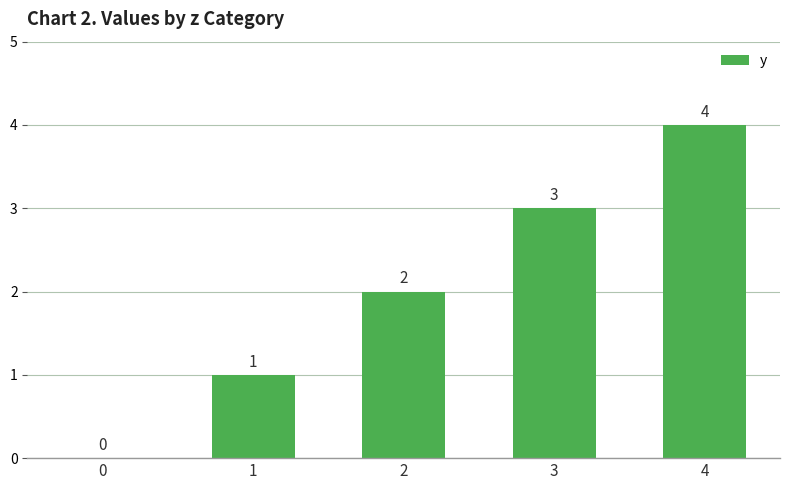

Is it true that the value at 4 is 7?

False